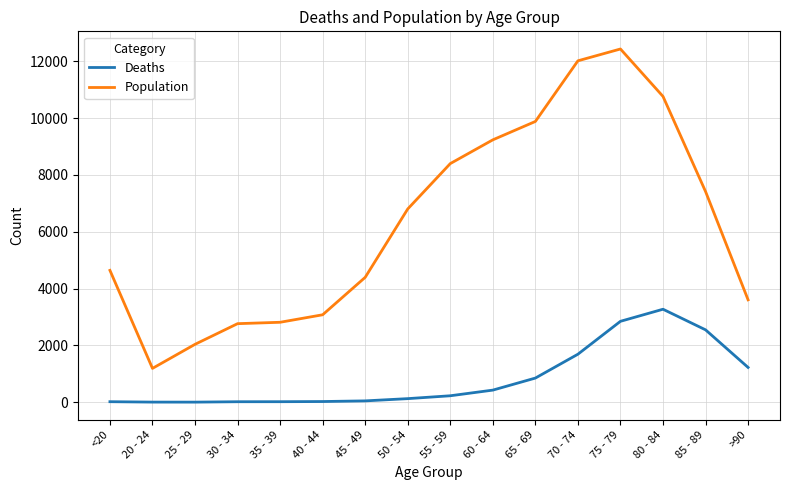

Which series has the largest total across all categories?

Population